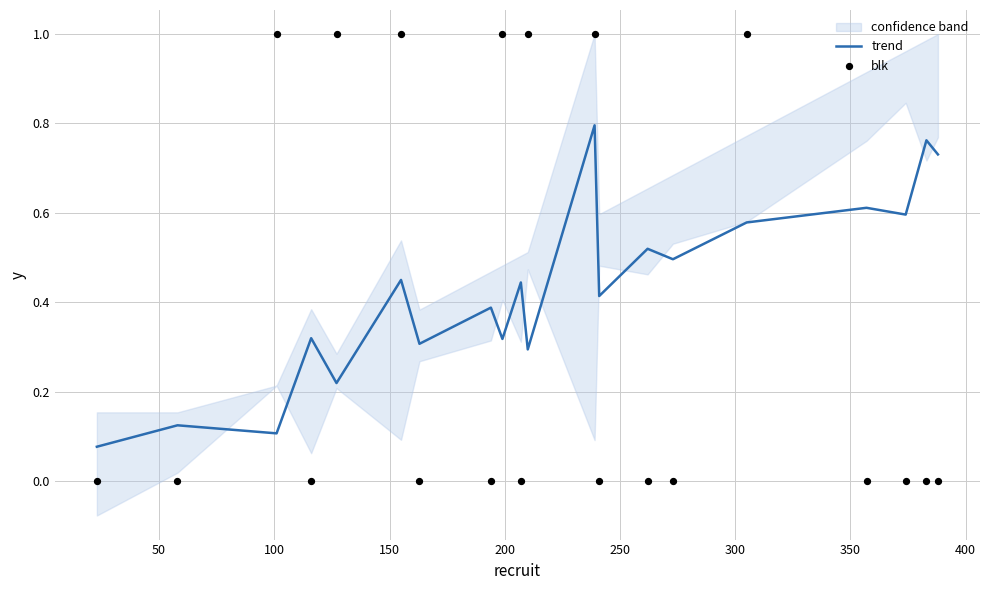

What are all the series names shown in the legend?

trend, blk